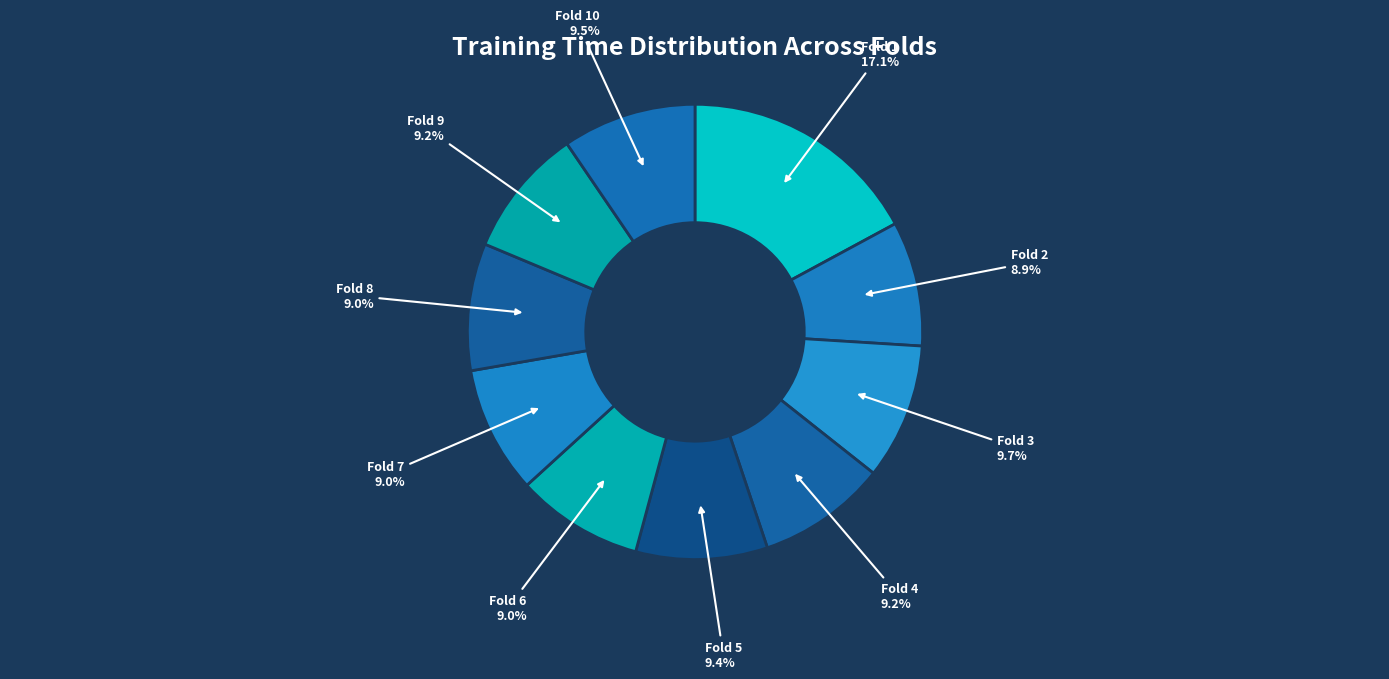

How many slices are in this pie chart?

10